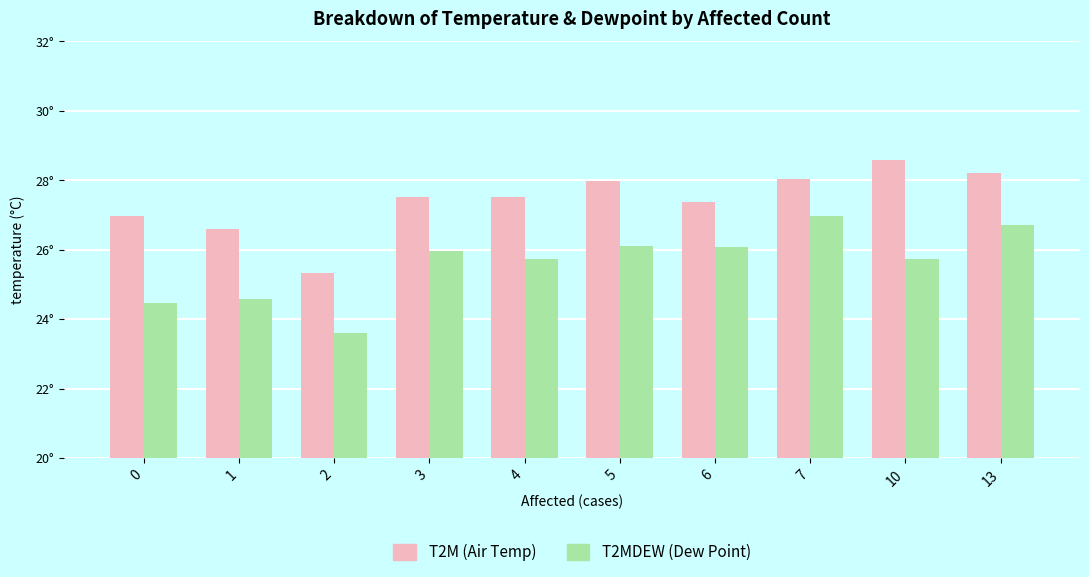

The T2MDEW series shows 24.6 at 1. True or false?

True